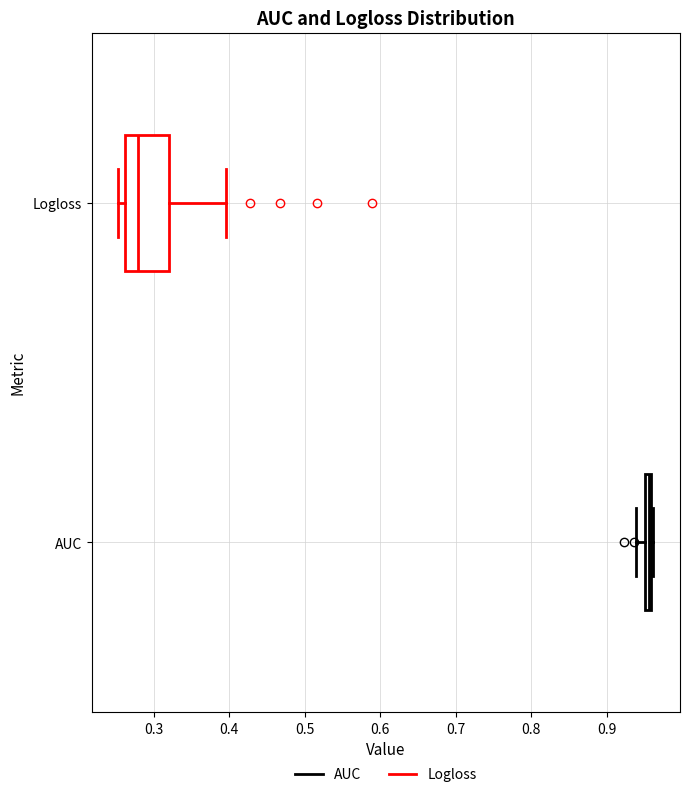

Which box has the furthest to the left median line?

Logloss